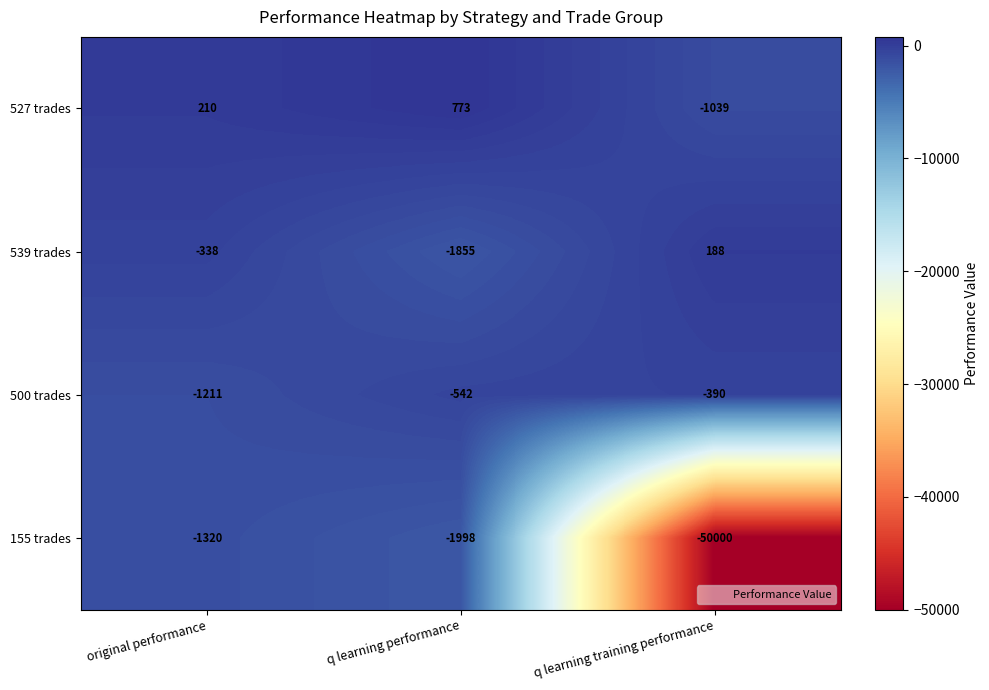

How many 539 trades values are between -1855 and 188?

3